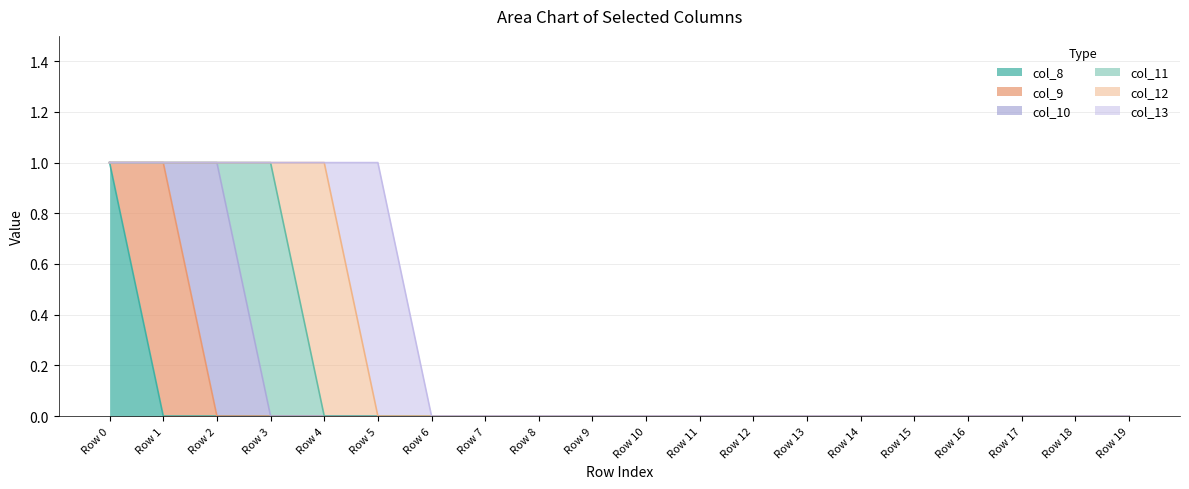

How many positive values does the col_8 series have?

1